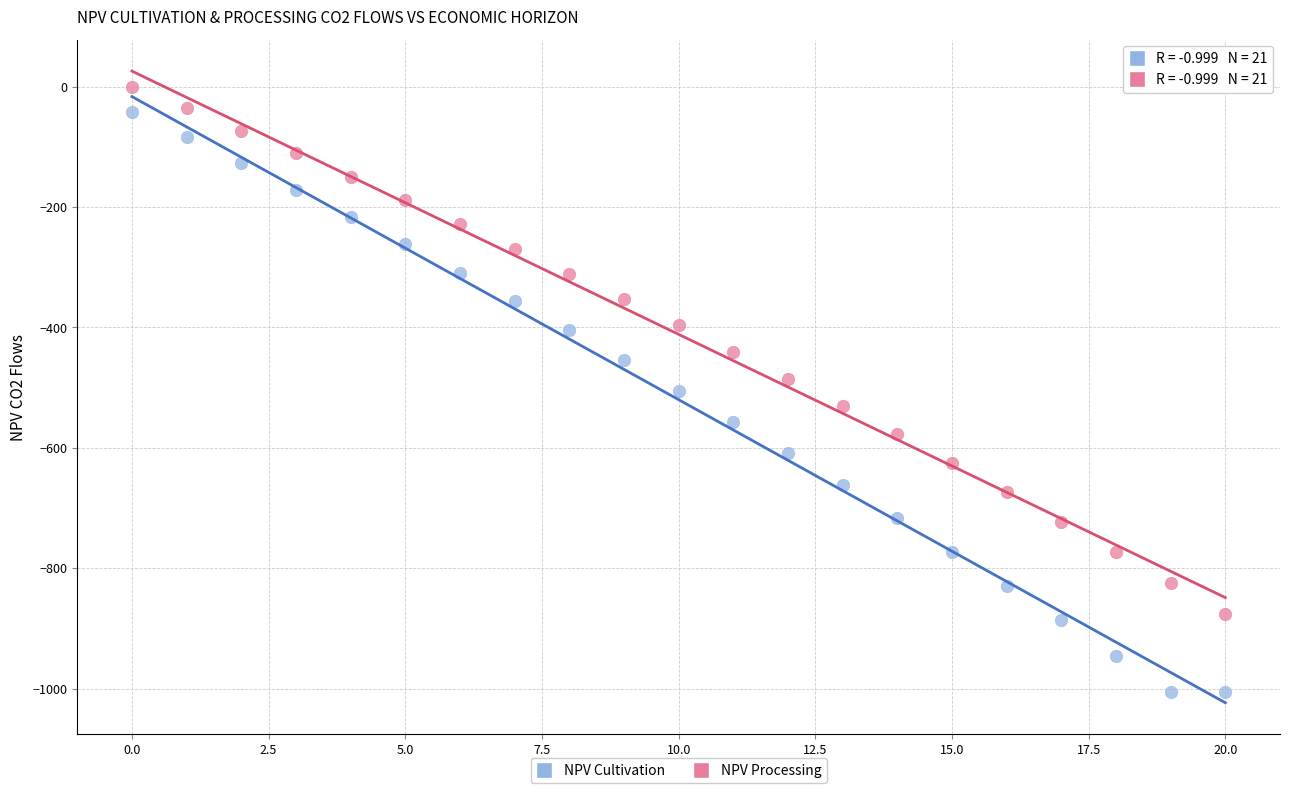

Across all data points, what is the range of Y values (max minus min)?

1005.3